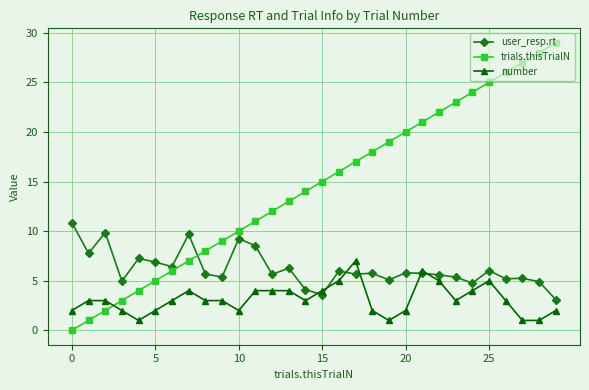

How many series are shown in this chart?

3